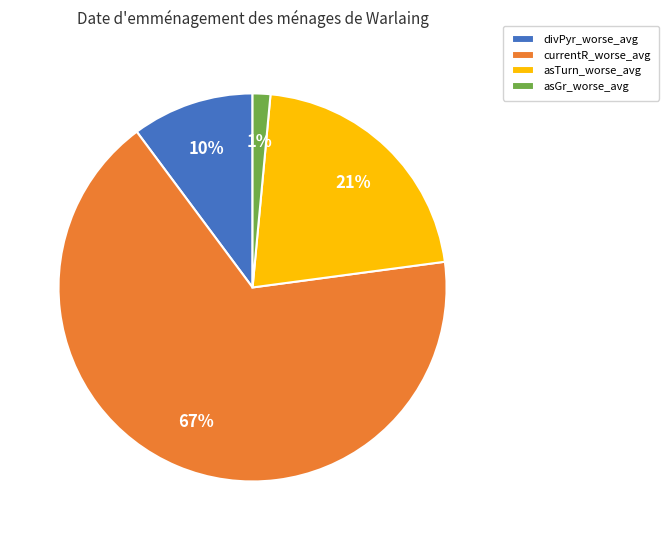

How many segments does this pie chart have?

4